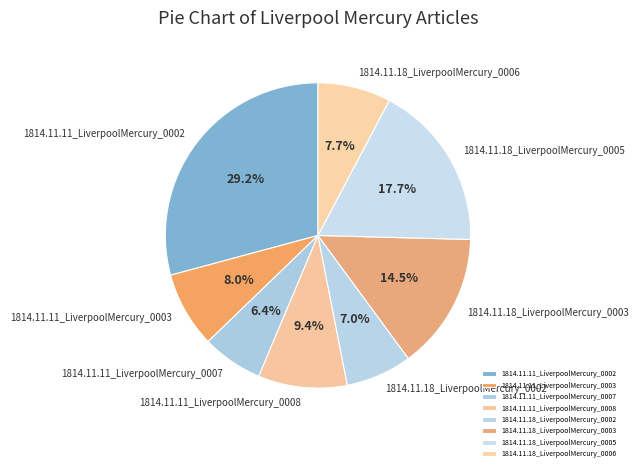

What percentage do 1814.11.18_LiverpoolMercury_0002 and 1814.11.11_LiverpoolMercury_0002 together represent?

36.2%